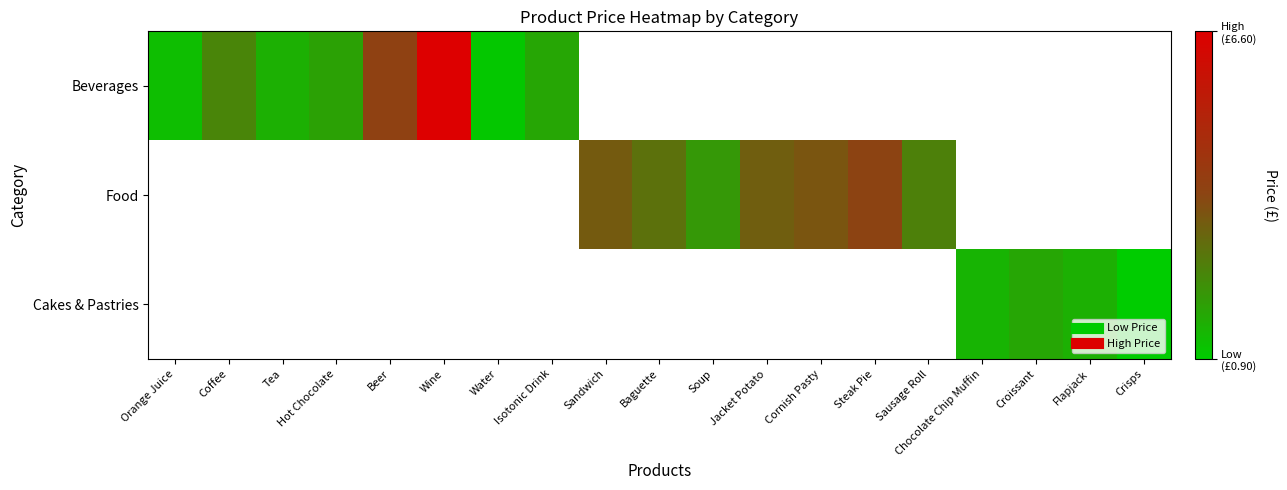

What is the difference between the maximum and second lowest values in the Cakes & Pastries series?

0.2